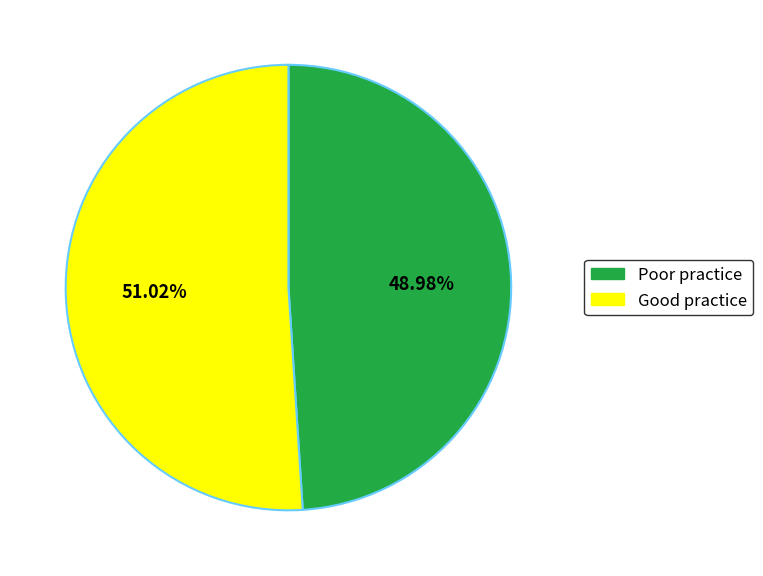

Count the number of slices in the pie.

2